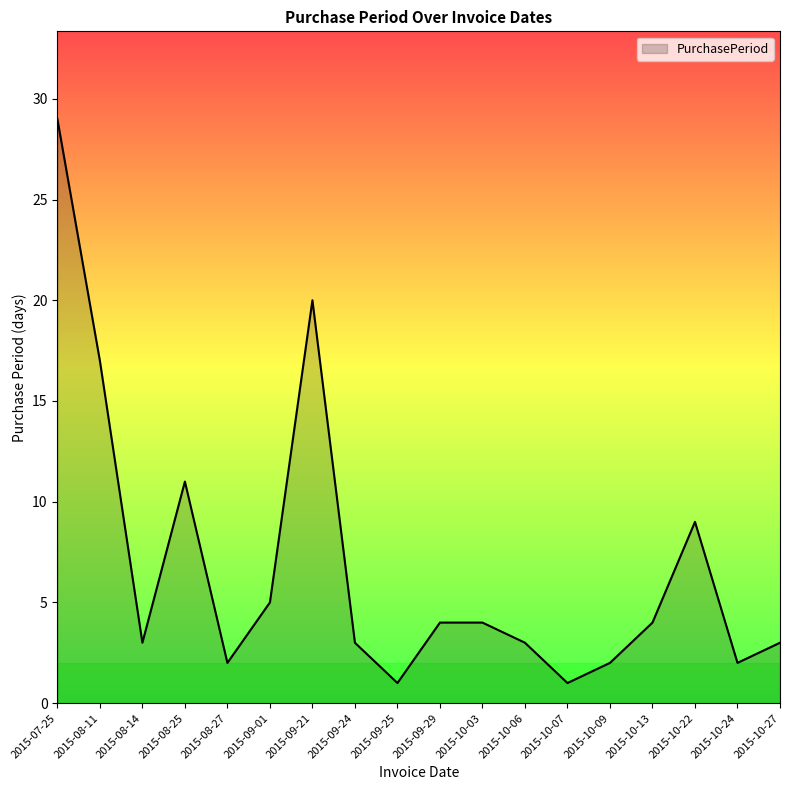

What is the change in value from 2015-09-25 to 2015-10-27?

+2